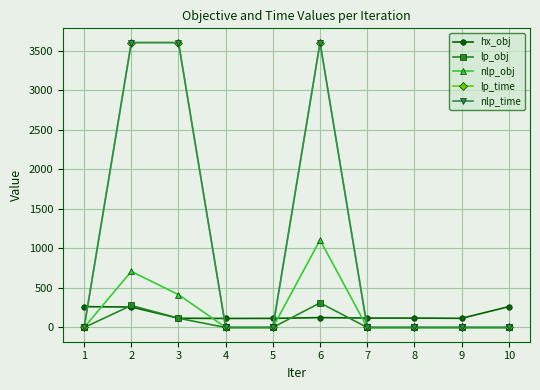

Which series changed the most between 6 and 8?

lp_time